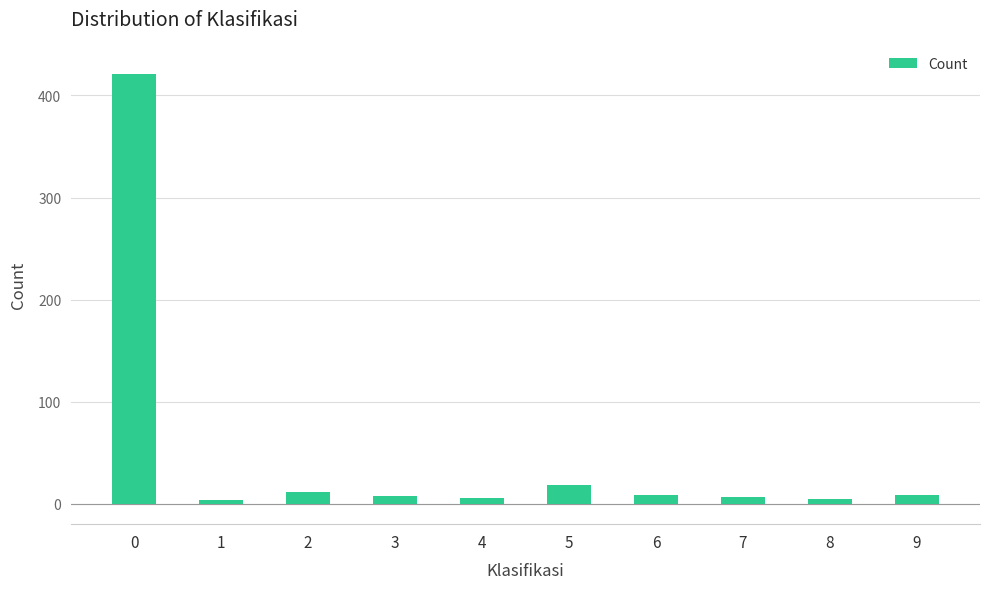

Is it true that the value at 5 is 18?

True